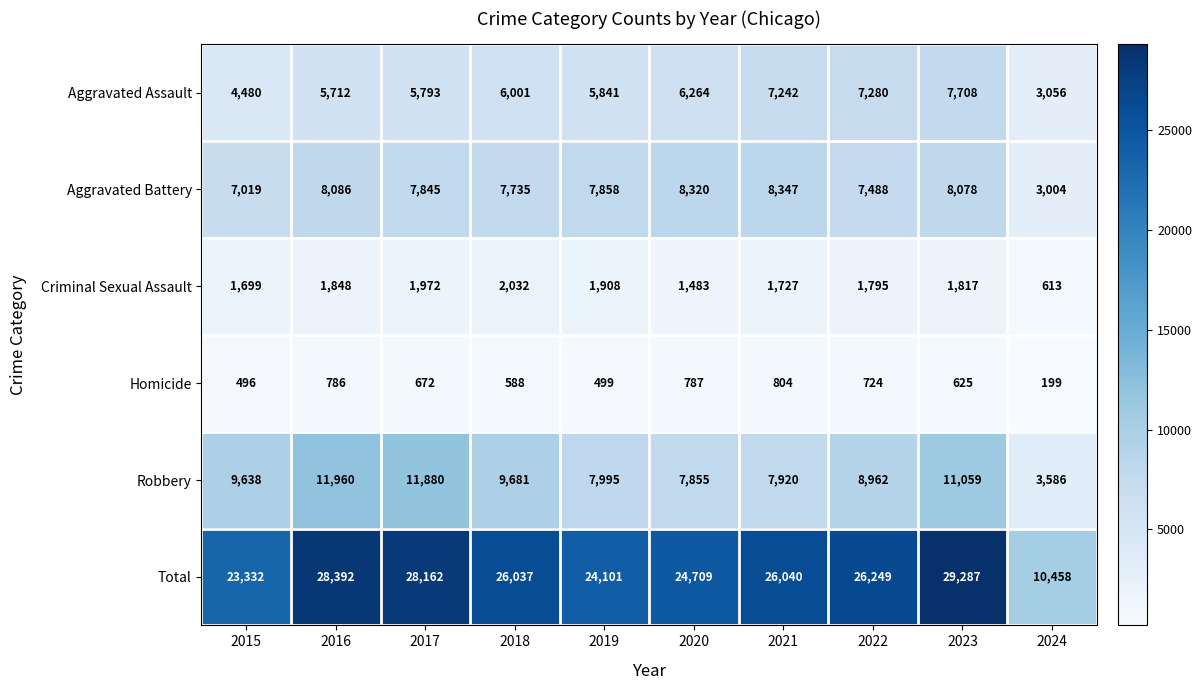

Which category has the lowest value in the Aggravated Battery series?

2024